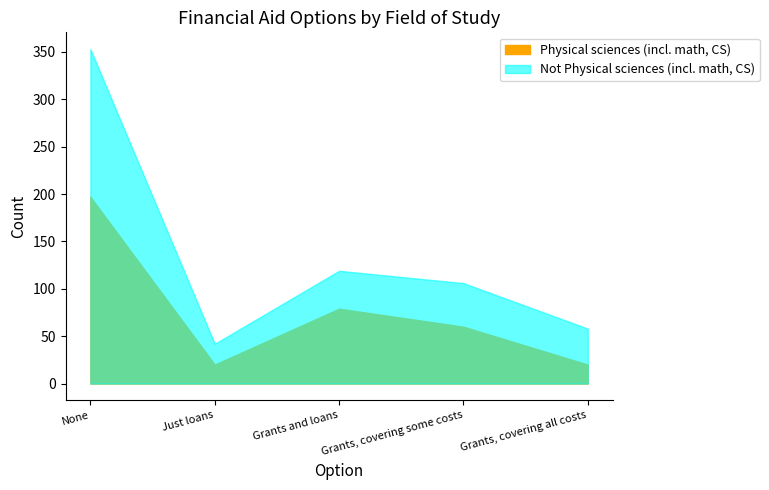

What are all the series names shown in the legend?

Physical sciences (incl. math, CS), Not Physical sciences (incl. math, CS)